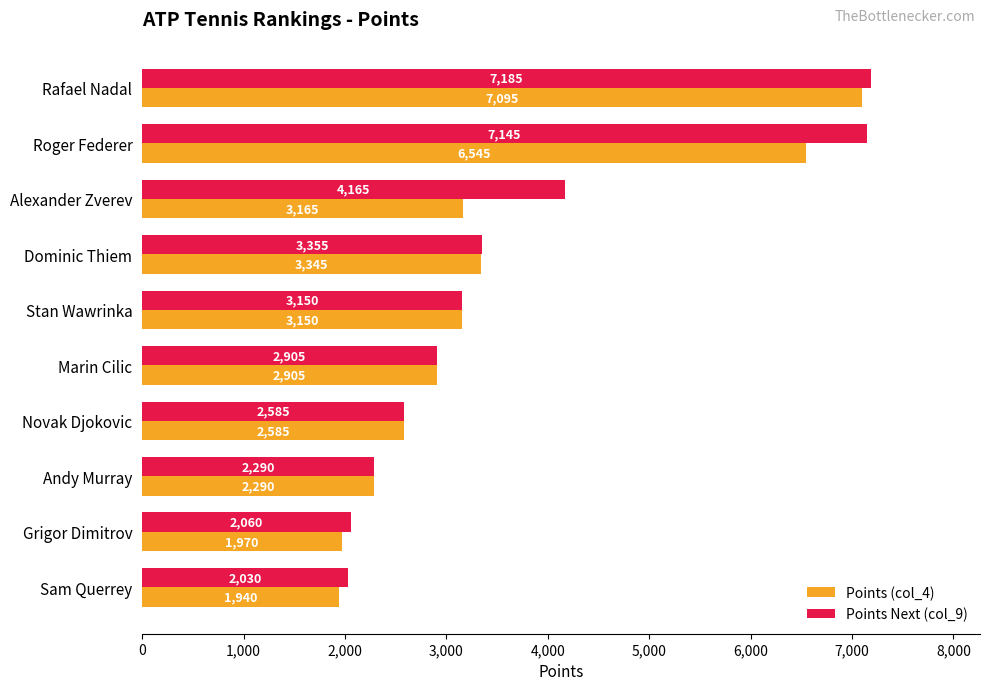

How many values in the Points Next (col_9) series are below 3150?

5